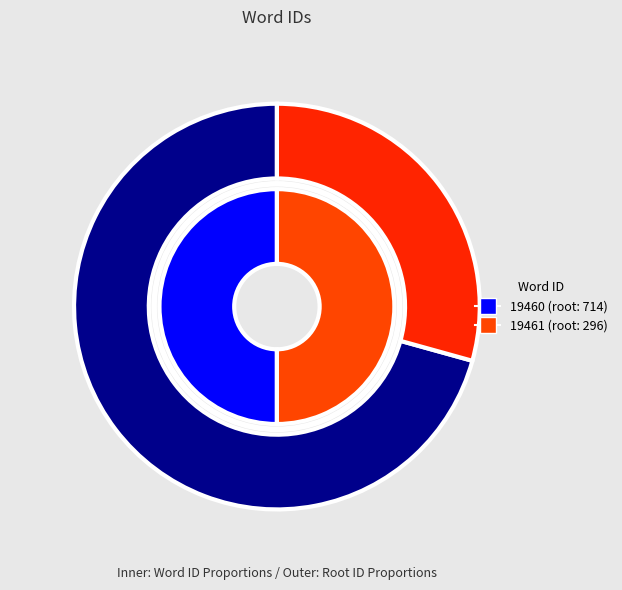

To the nearest percent, what is the average slice percentage?

50%